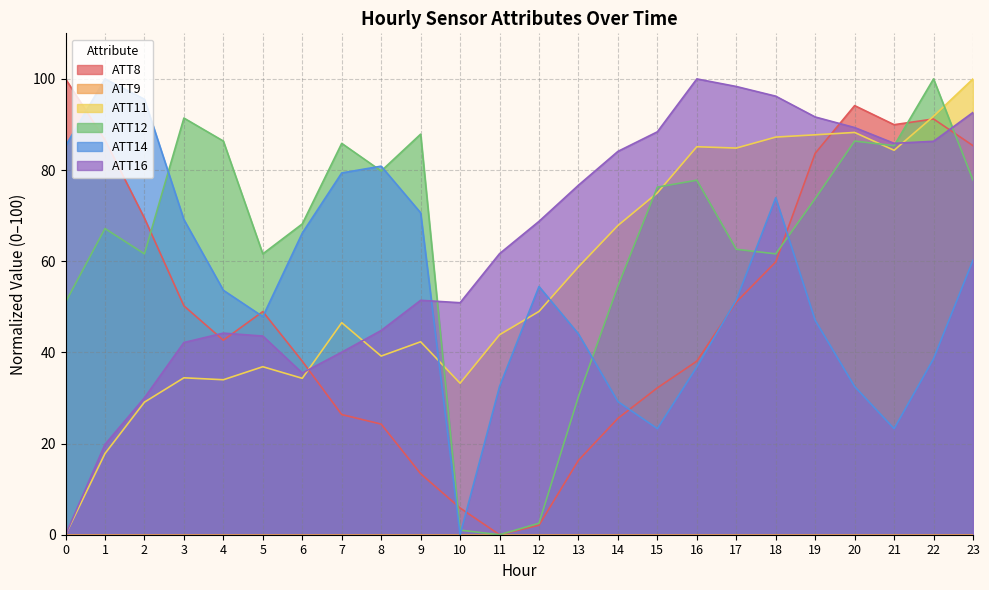

Between 15 and 19, which series saw the biggest shift?

ATT8